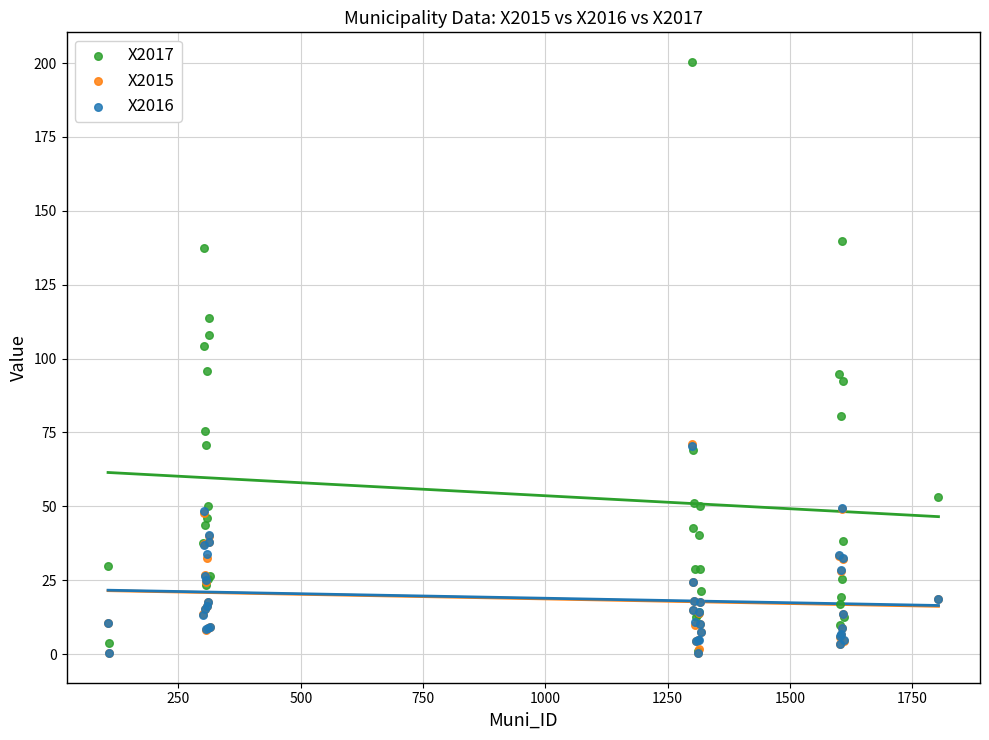

Which series has the widest spread of Y values?

X2017